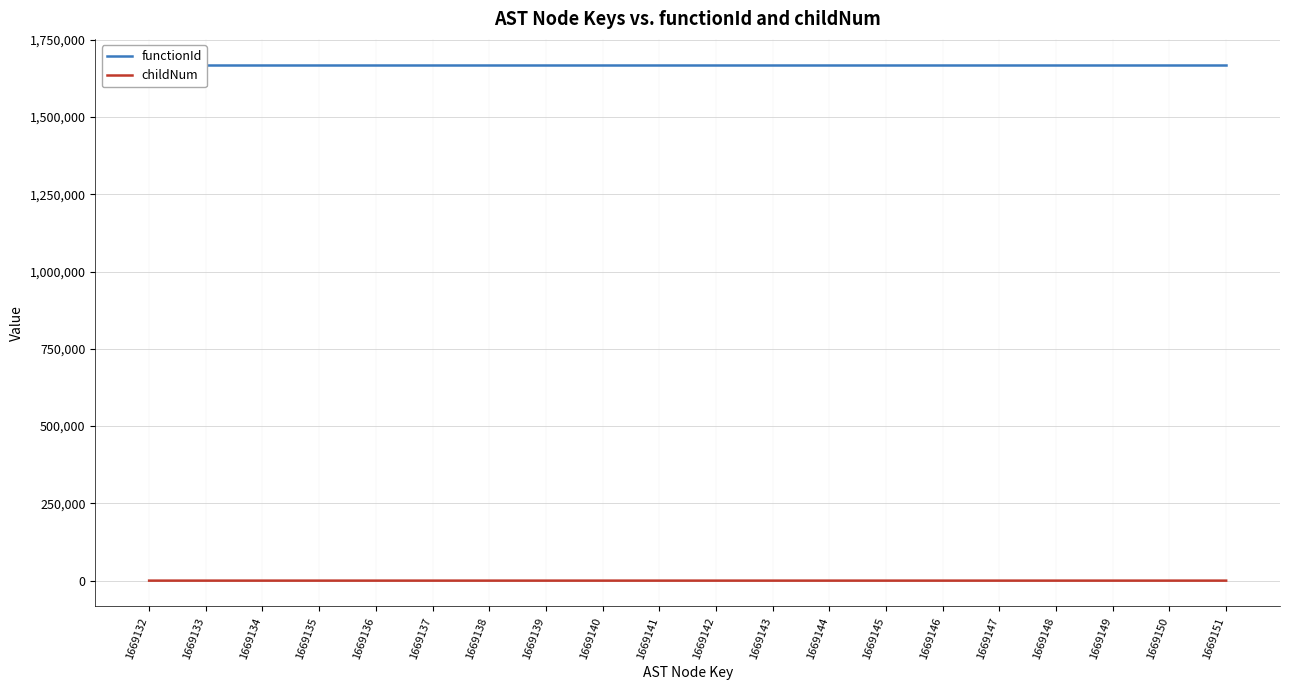

Reading right to left, transcribe all the data shown in this chart.

functionId: 1669151=1669131	1669150=1669131	1669149=1669131	1669148=1669131	1669147=1669131	1669146=1669131	1669145=1669131	1669144=1669131	1669143=1669131	1669142=1669131	1669141=1669131	1669140=1669131	1669139=1669131	1669138=1669131	1669137=1669131	1669136=1669131	1669135=1669131	1669134=1669131	1669133=1669131	1669132=1669131
childNum: 1669151=0	1669150=0	1669149=2	1669148=1	1669147=0	1669146=1	1669145=0	1669144=2	1669143=1	1669142=0	1669141=1	1669140=0	1669139=2	1669138=1	1669137=0	1669136=1	1669135=0	1669134=0	1669133=0	1669132=0